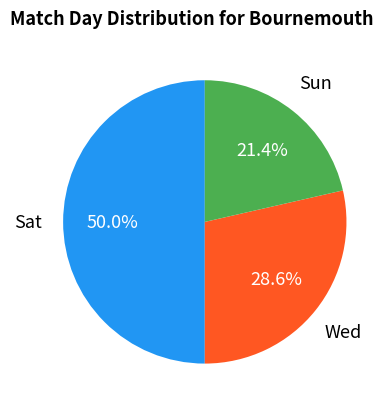

How many slices are in this pie chart?

3